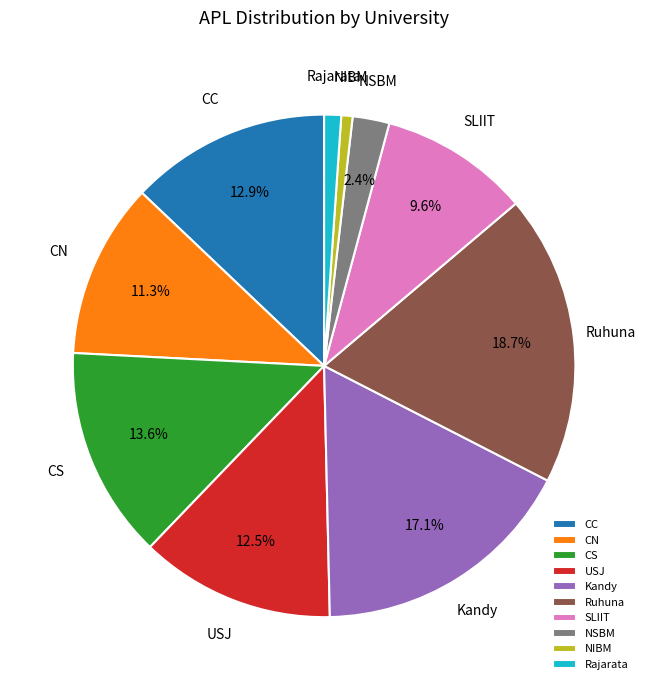

Is there a majority slice in this chart?

No